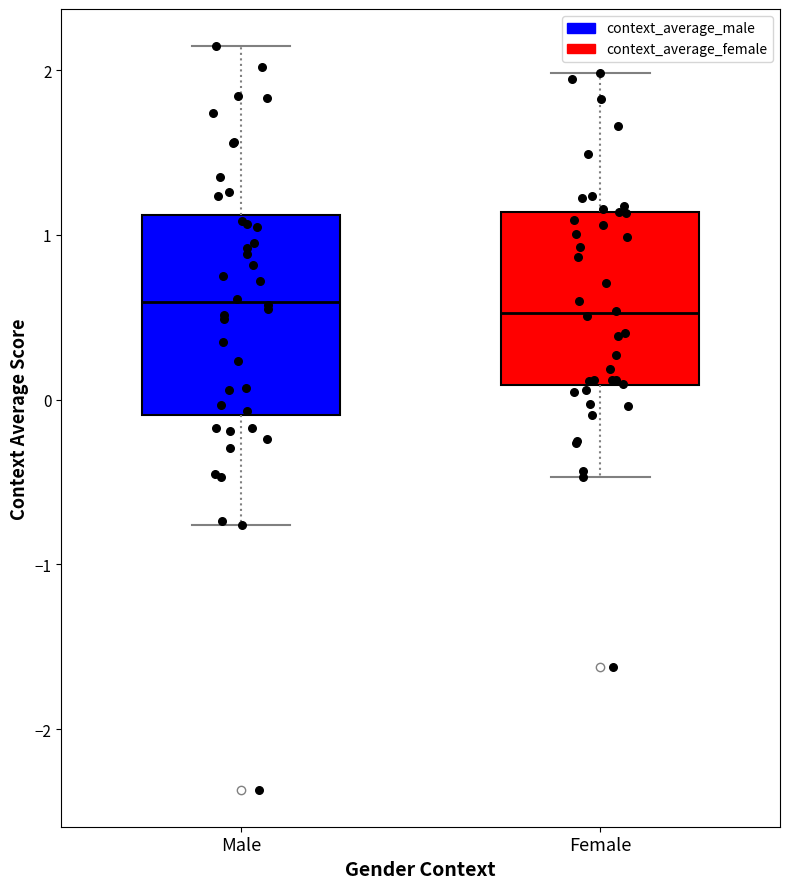

Reading left to right, read every box against the y-axis: the position of its median line, the range the box covers, and the ends of its whiskers. The values are not printed on the chart, so give them approximately, as read against the axis.

Male: median 0.6, box -0.1 to 1.1, whiskers -0.8 to 2.1
Female: median 0.5, box 0.1 to 1.1, whiskers -0.5 to 2.0